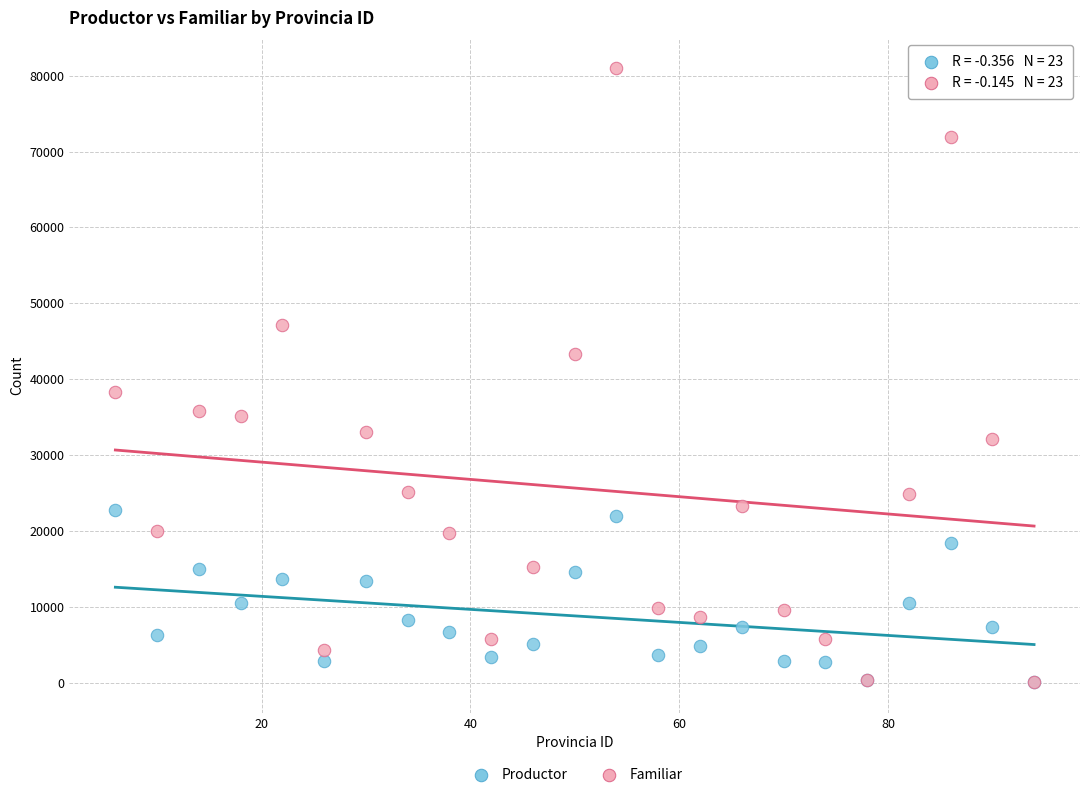

Which series contains the highest Y value?

Familiar